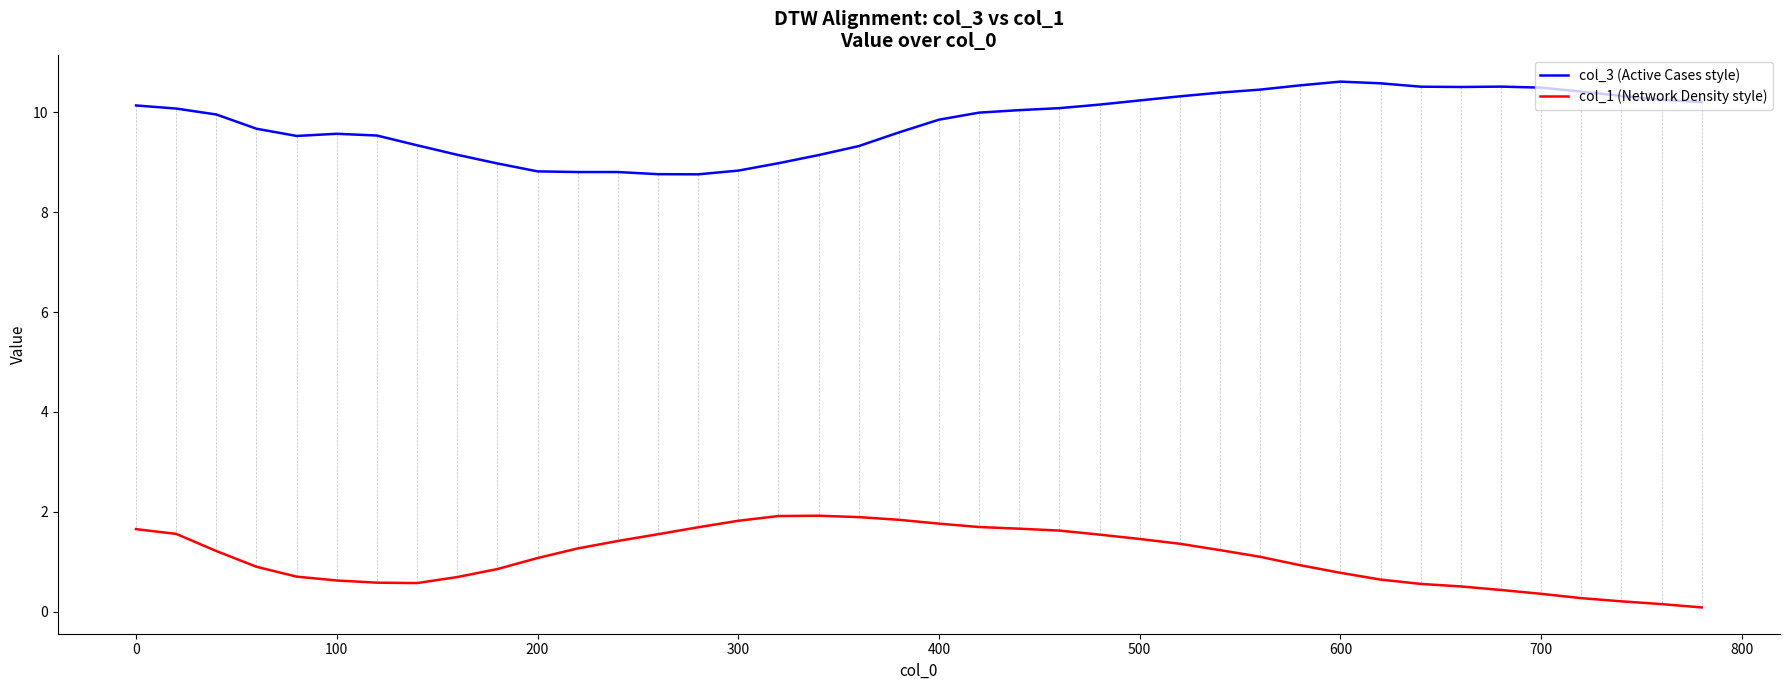

How many distinct data groups are displayed?

2